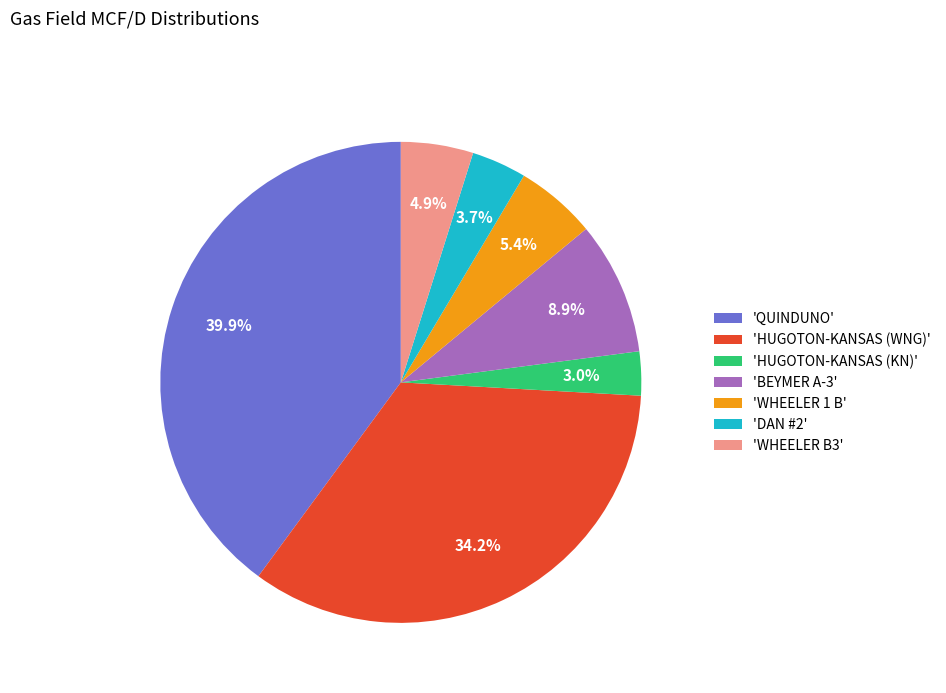

Does any single category account for the majority?

No